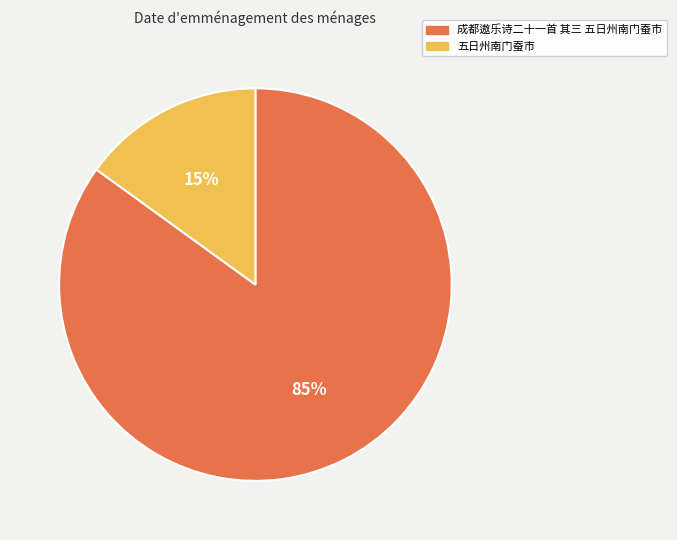

True or false: 成都遨乐诗二十一首 其三 五日州南门蚕市 accounts for 98% of the total.

False